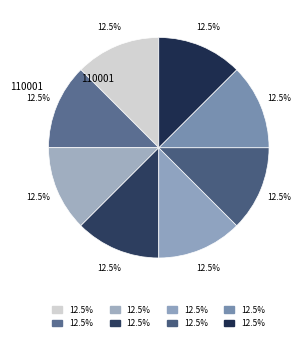

How many slices are in this pie chart?

8